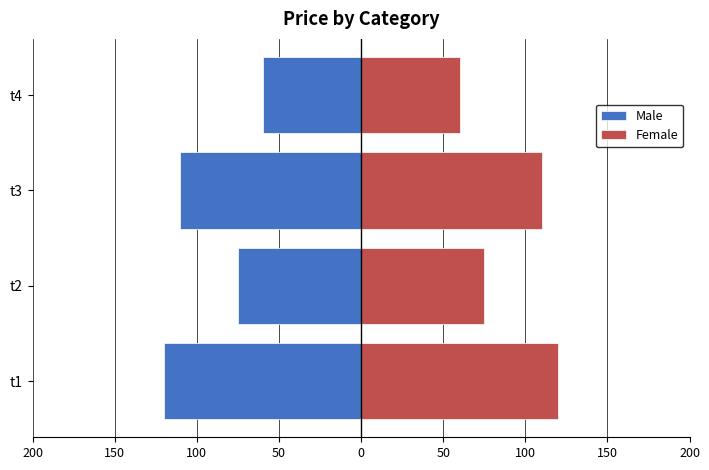

At how many categories does at least one series exceed 15?

4